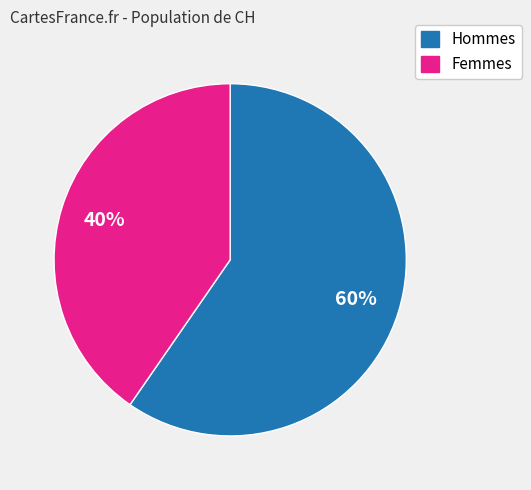

To the nearest percent, what is the average slice percentage?

50%